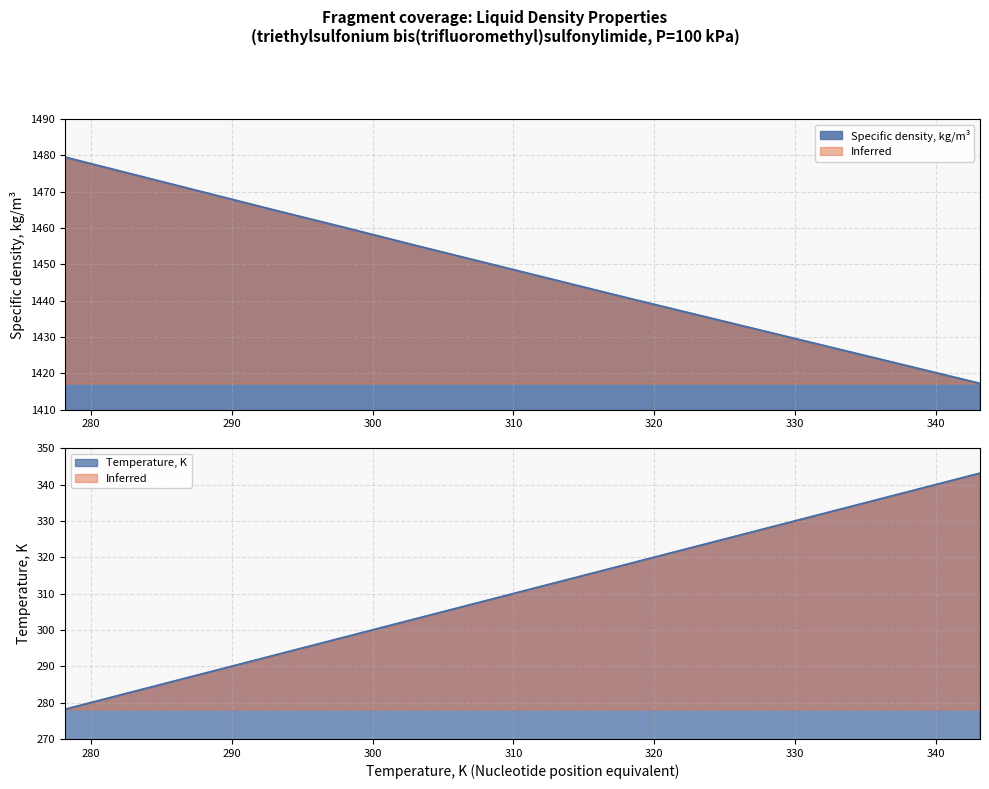

True or false: Temperature, K and Specific density, kg/m3 intersect in this chart.

False